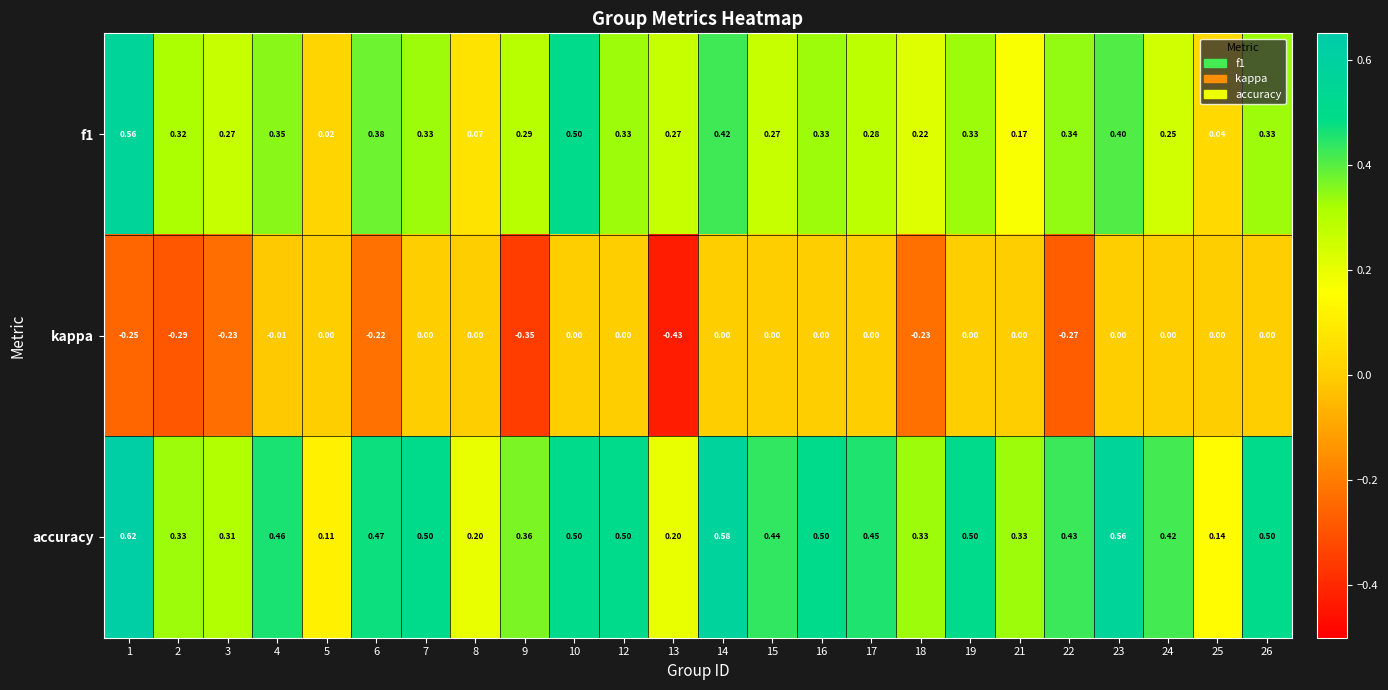

List the series in order of their peak value, lowest first.

kappa, f1, accuracy